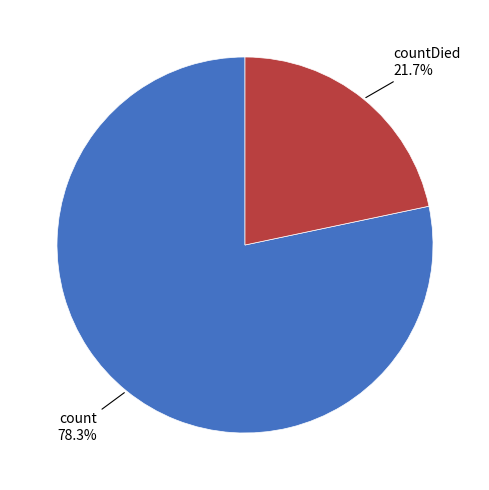

Does any single category account for the majority?

Yes